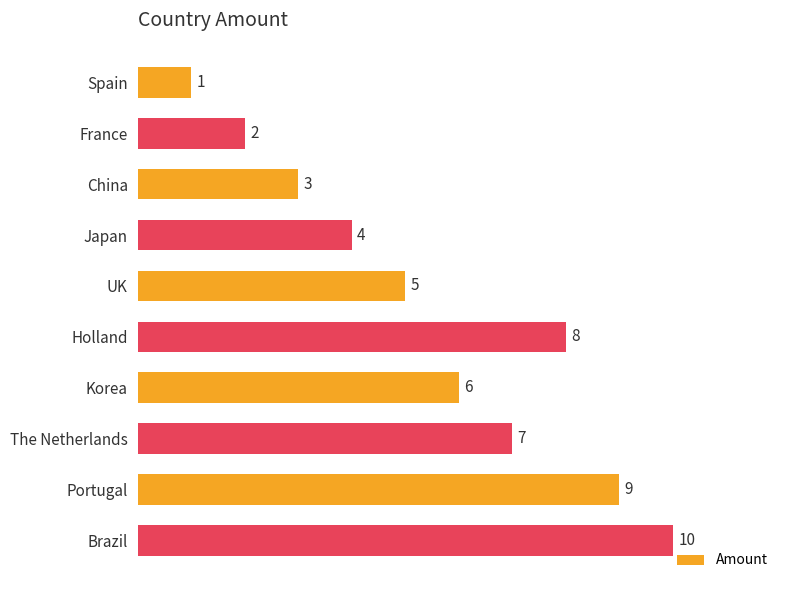

Rank the categories by value from highest to lowest.

Brazil, Portugal, Holland, The Netherlands, Korea, UK, Japan, China, France, Spain